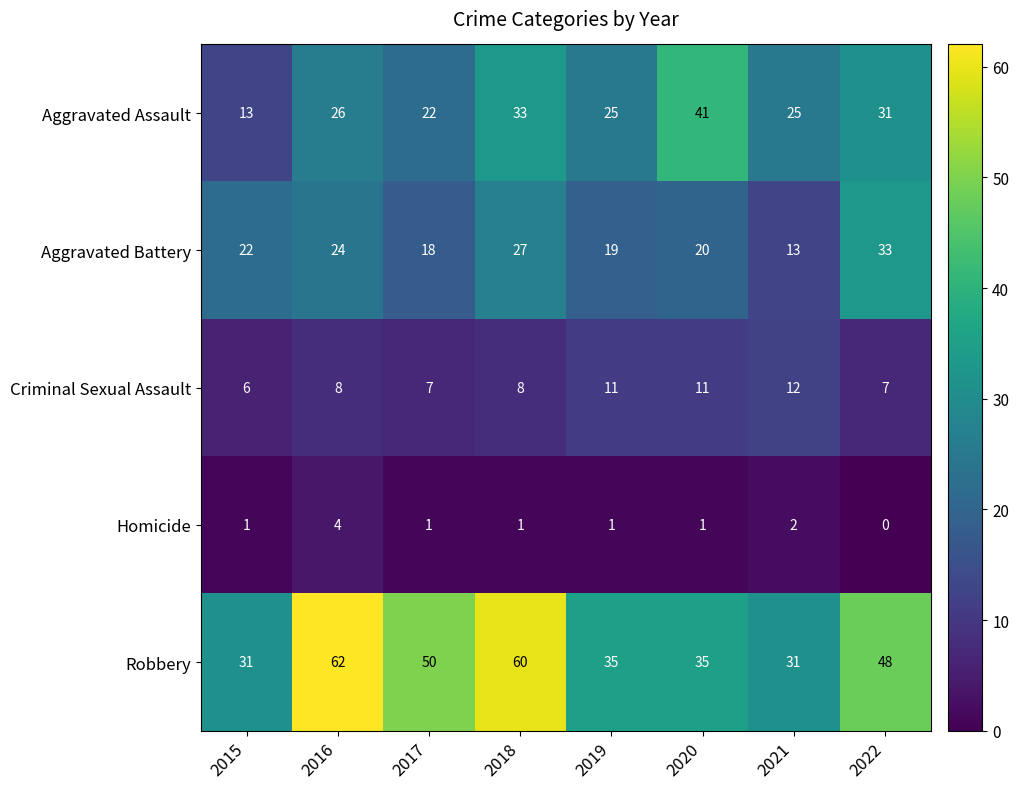

List the series in order of their peak value, highest first.

Robbery, Aggravated Assault, Aggravated Battery, Criminal Sexual Assault, Homicide